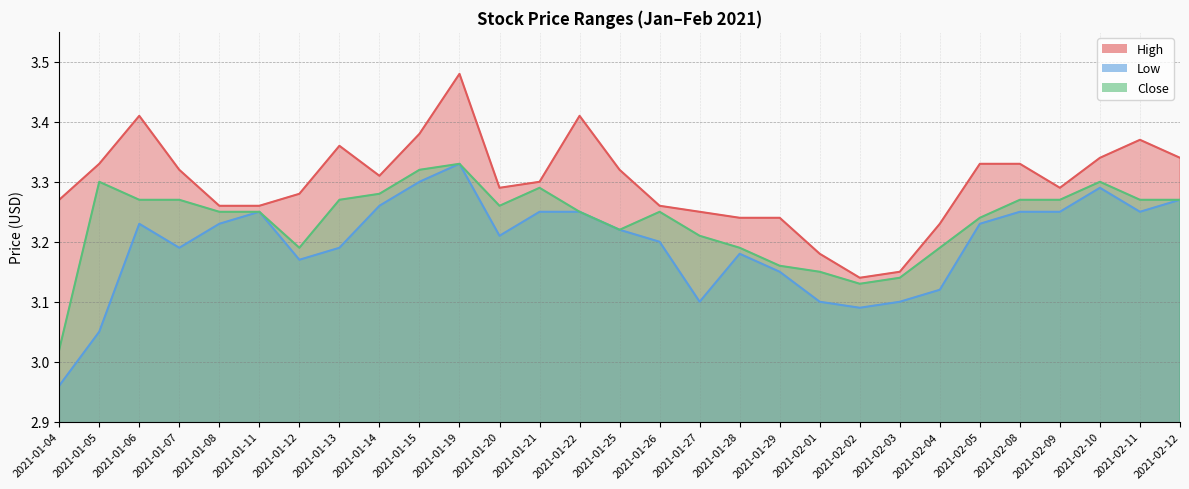

List the series in order of their overall mean, highest first.

High, Close, Low